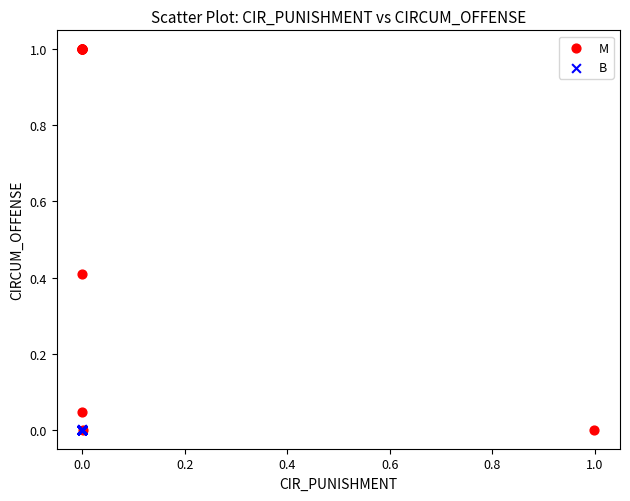

Which series has the widest spread of Y values?

M